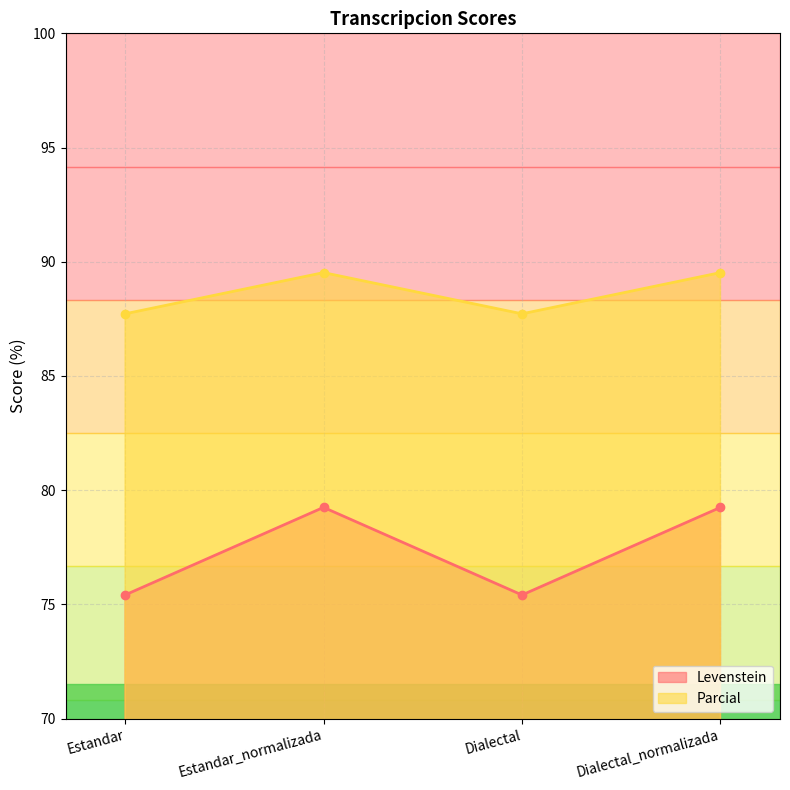

Which series has the largest total across all categories?

Parcial